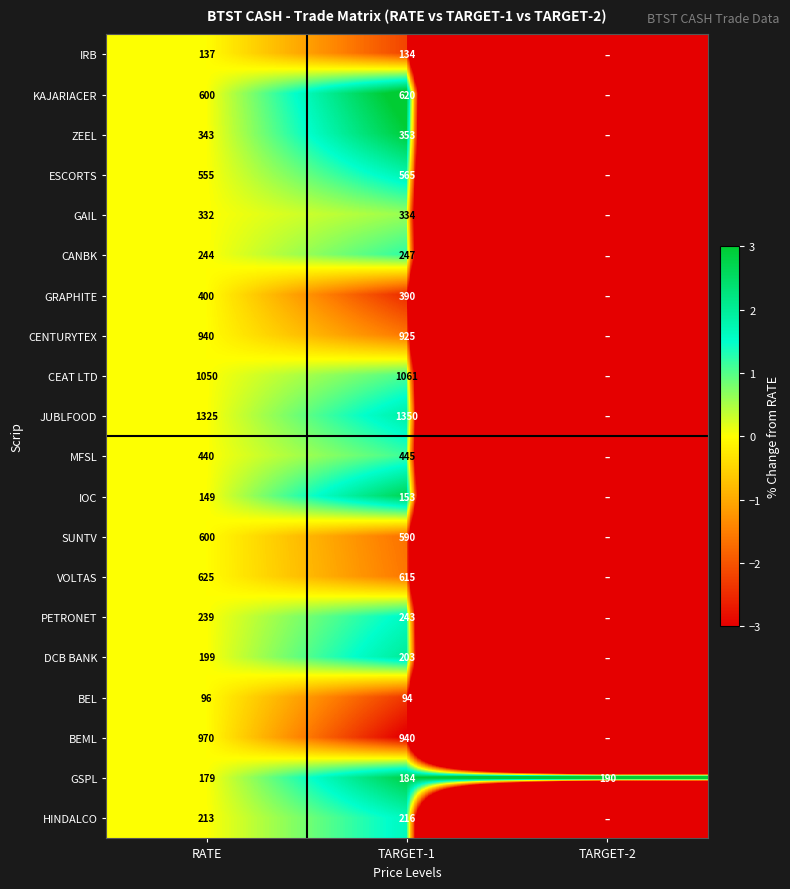

At which category does the chart reach its minimum across all series?

TARGET-2